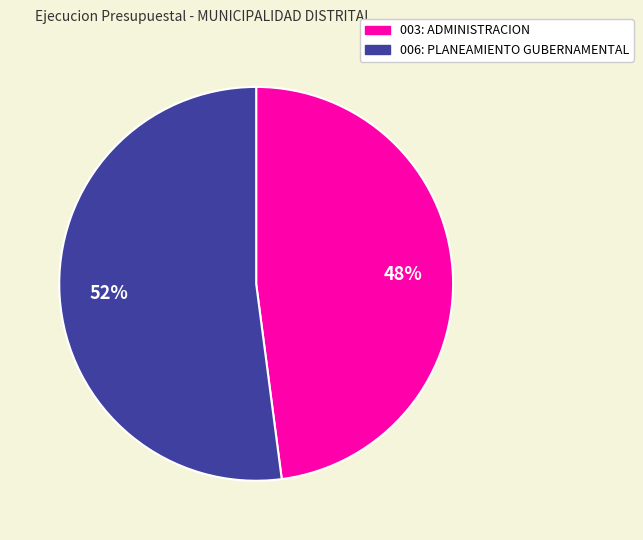

Is it true that 006: PLANEAMIENTO GUBERNAMENTAL is 39% of the pie?

False